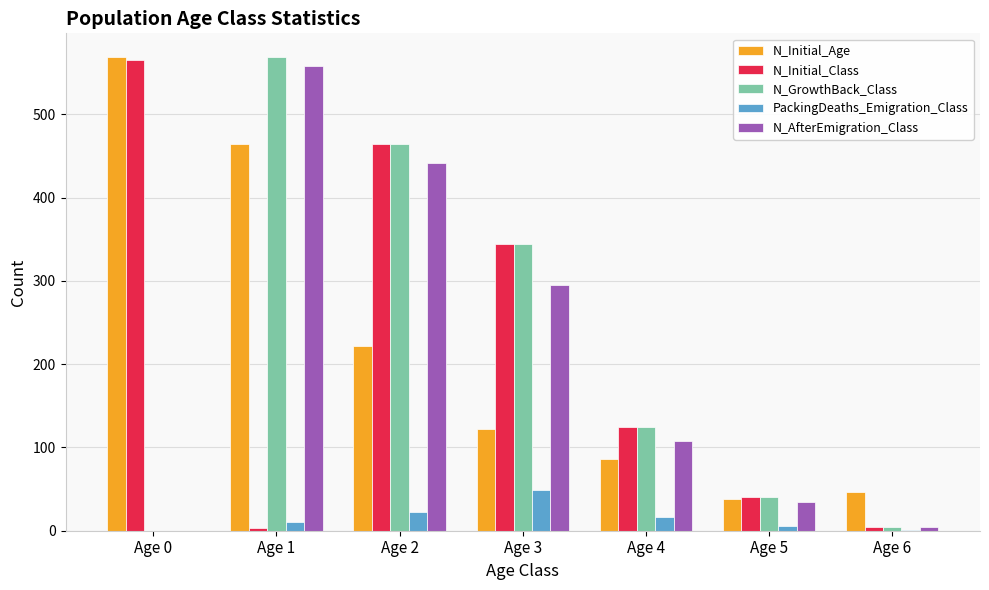

True or false: N_Initial_Class has a value of 1010 at Age 0.

False